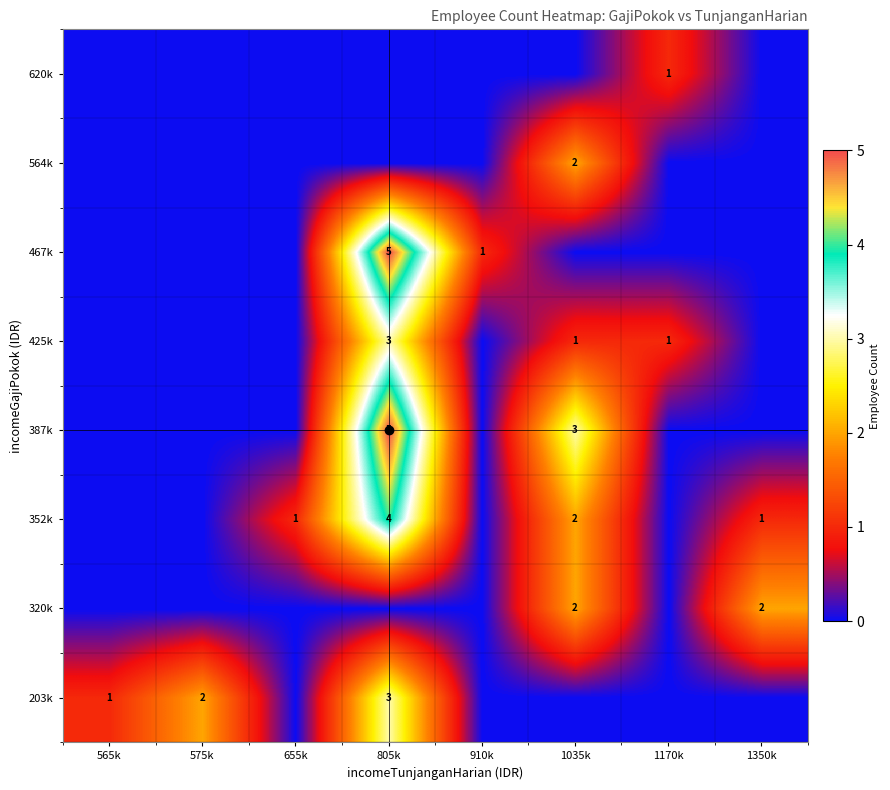

Which category has the lowest value in the 467k series?

565k